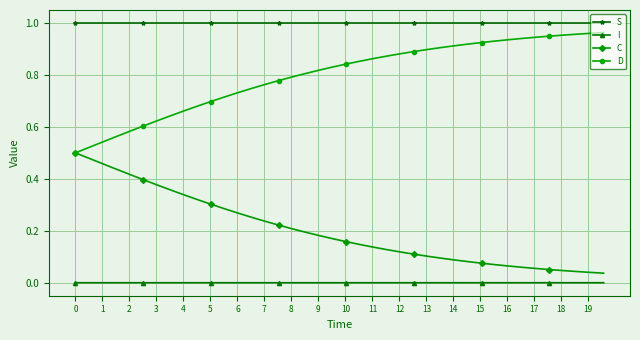

Rank the series by their average value, from highest to lowest.

S, D, C, I